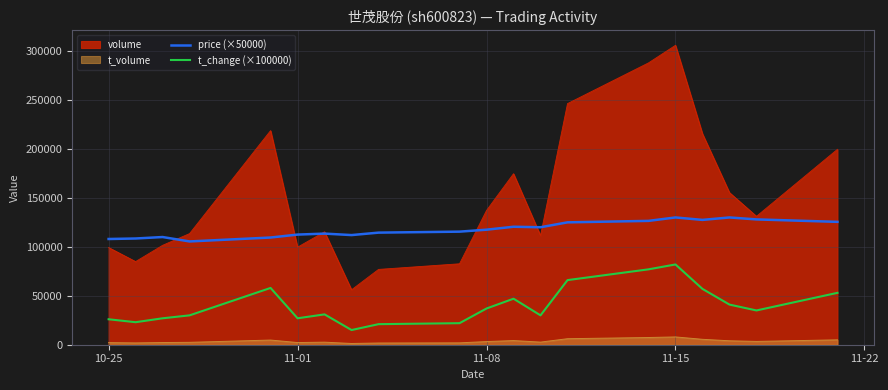

Which series has the largest total across all categories?

volume